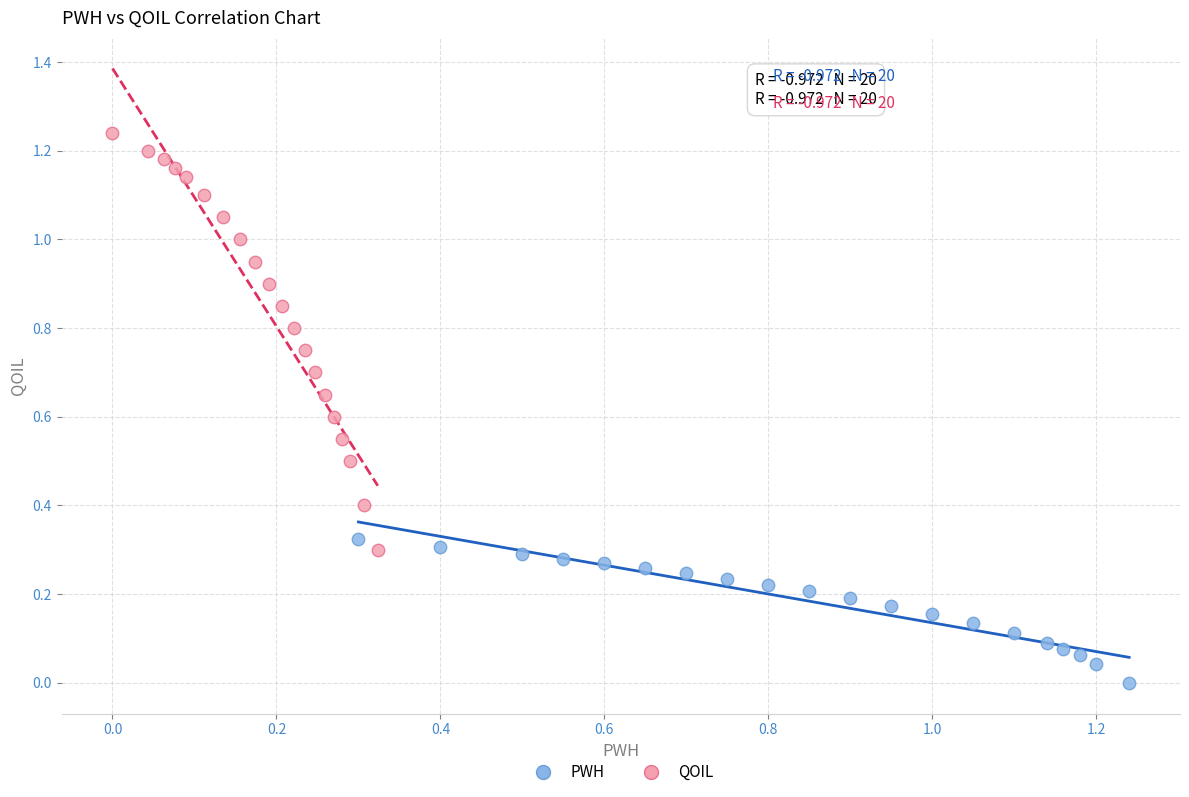

Which series reaches the minimum Y coordinate?

PWH